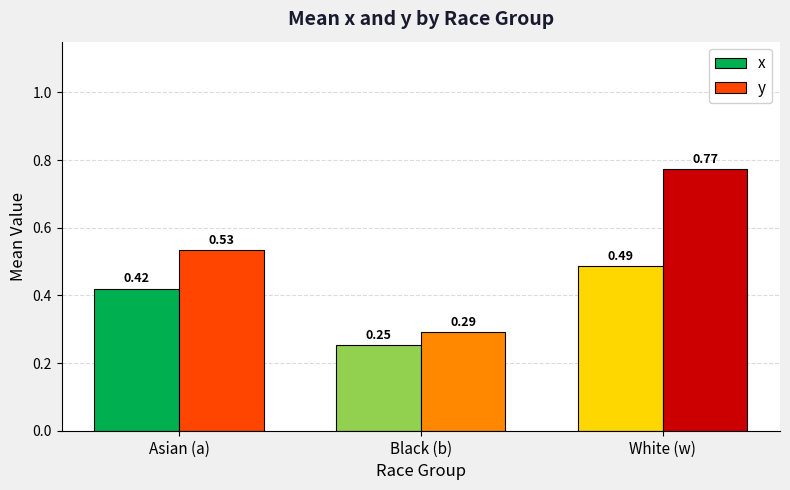

At which label does y reach its minimum?

Black (b)